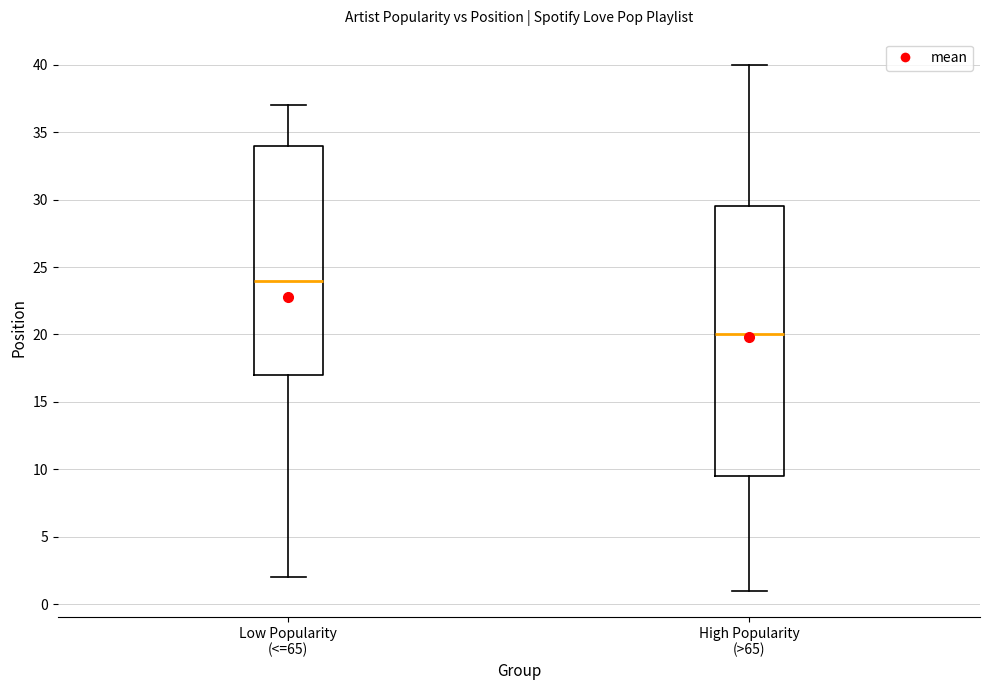

Where is the upper edge of the box for High Popularity (>65) on the y-axis? The values are not printed on the chart, so give them approximately, as read against the axis.

29.5